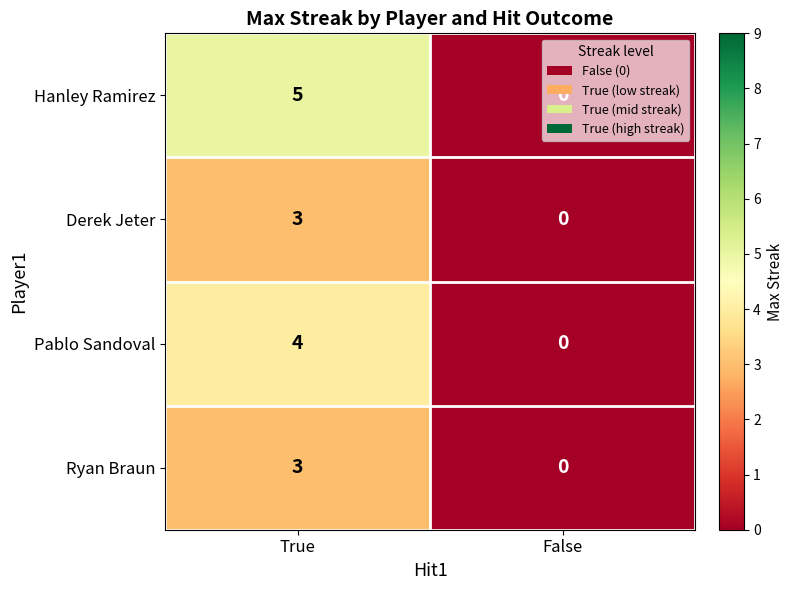

Is it true that Hanley Ramirez equals 0 at False?

True